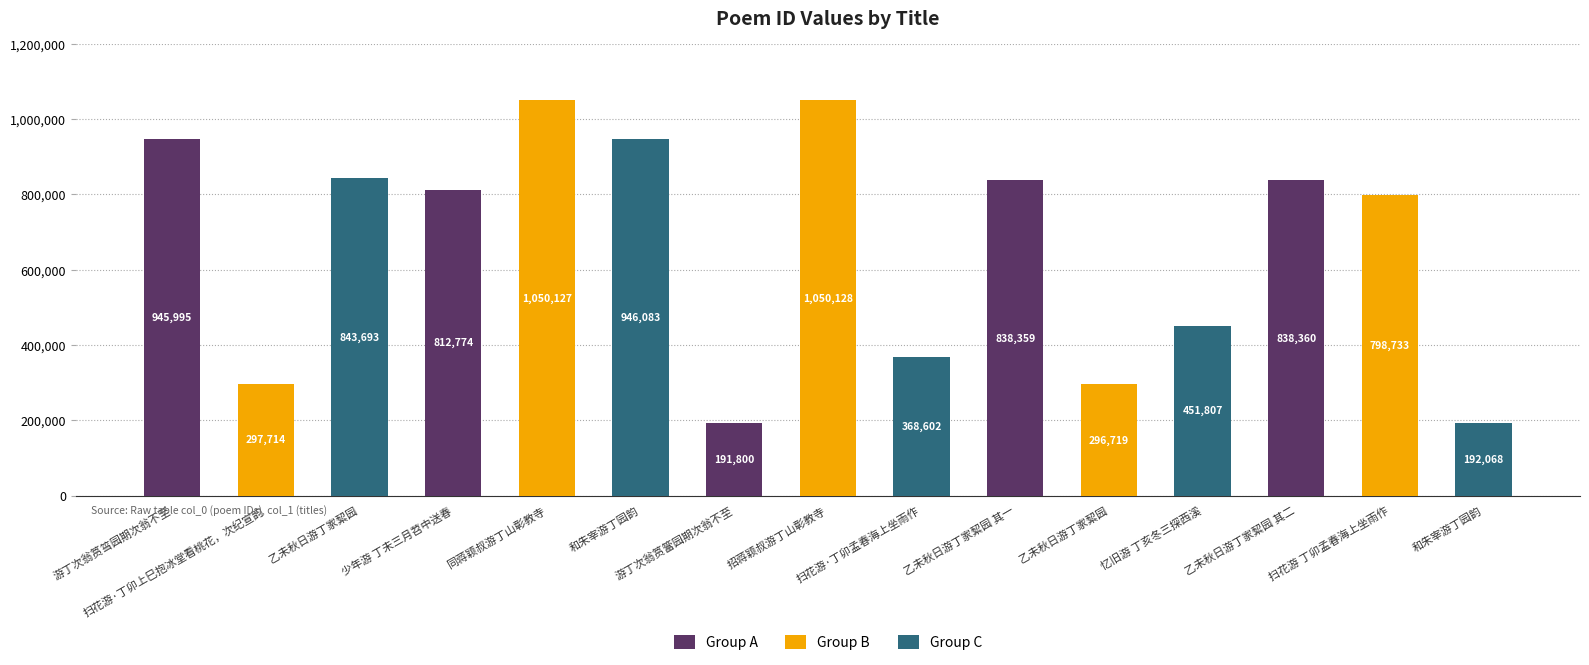

Does the chart contain stacked bars?

No